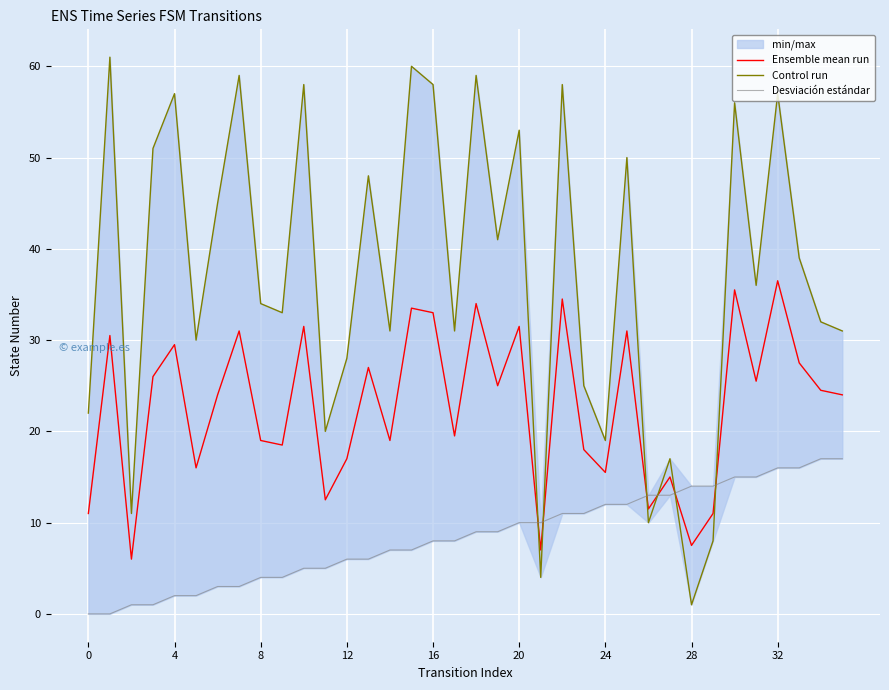

Which series has the largest total across all categories?

Control run